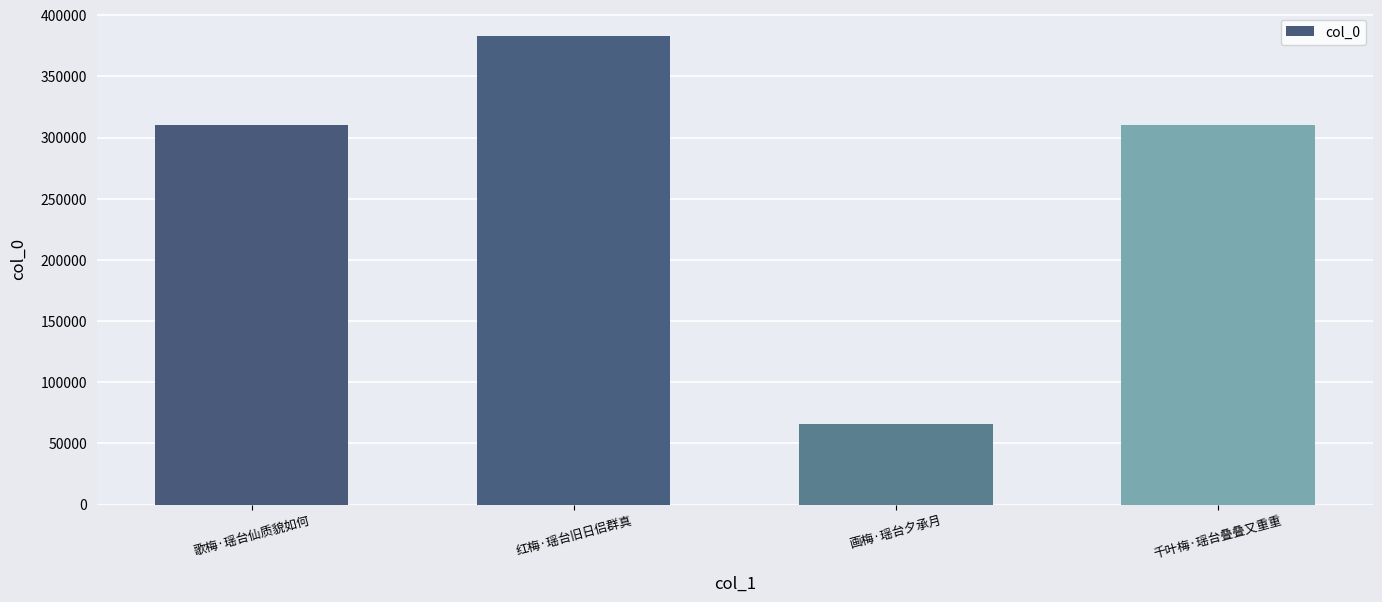

Which has a higher value, 红梅·瑶台旧日侣群真 or 歌梅·瑶台仙质貌如何?

红梅·瑶台旧日侣群真